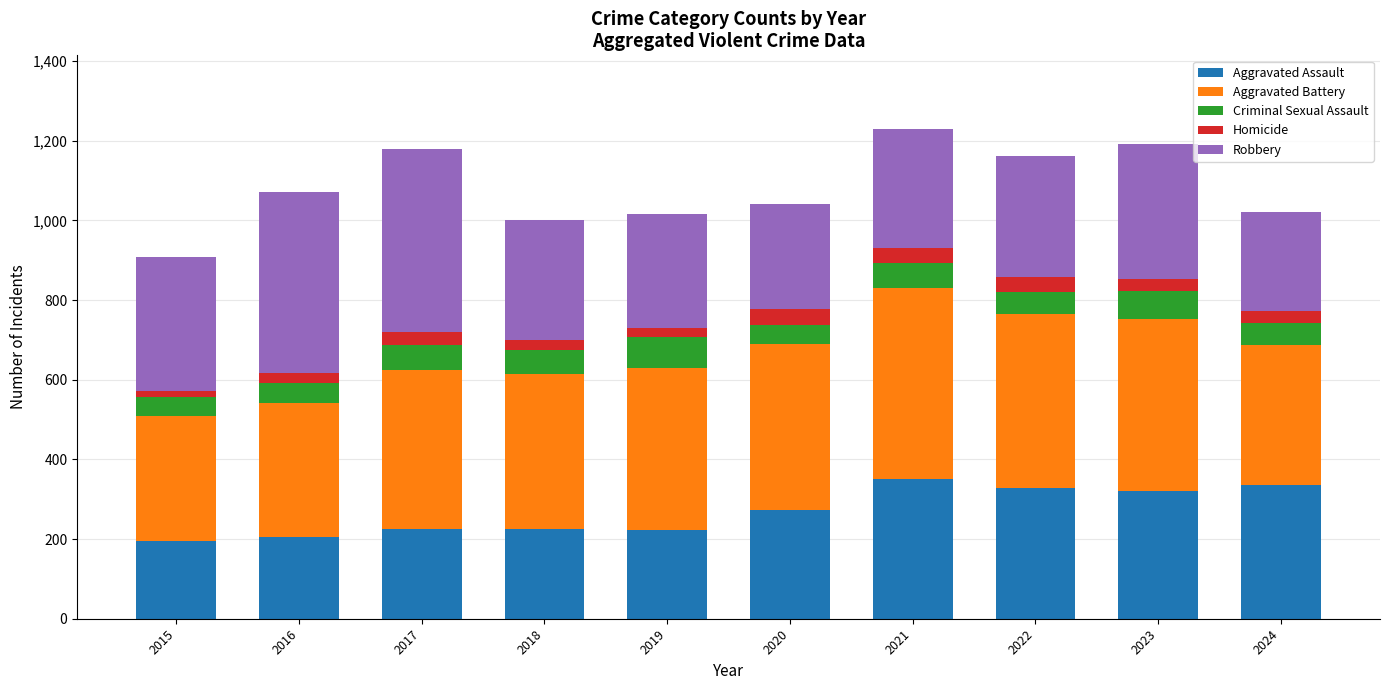

Count the number of categories in the chart.

10